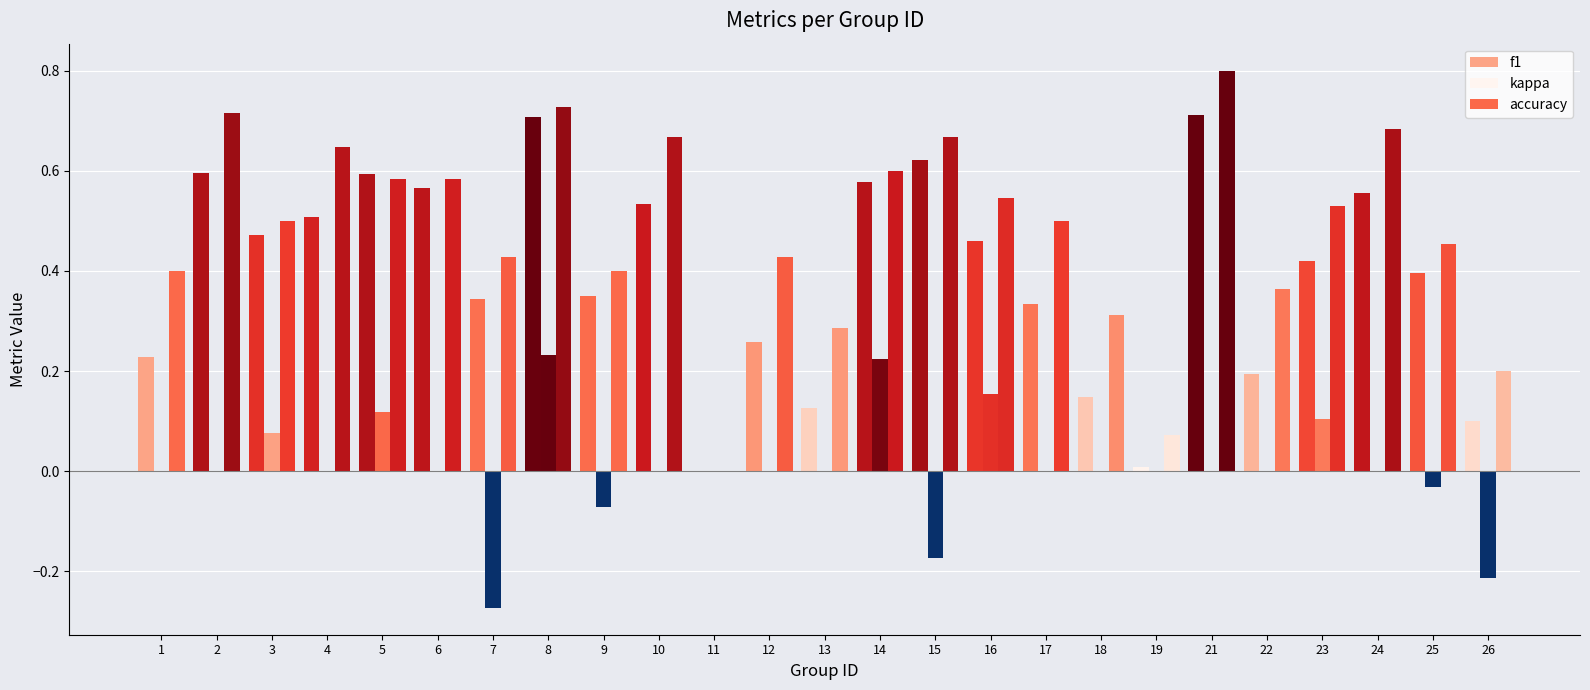

Count the number of data series in this chart.

3